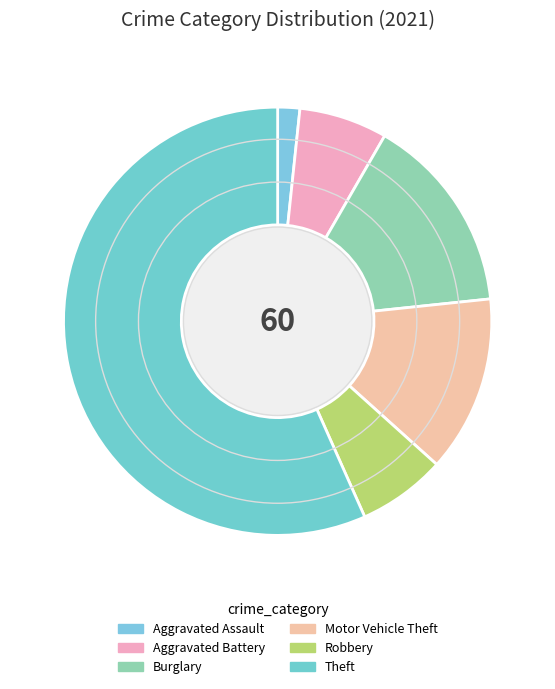

Which category accounts for the majority?

Theft